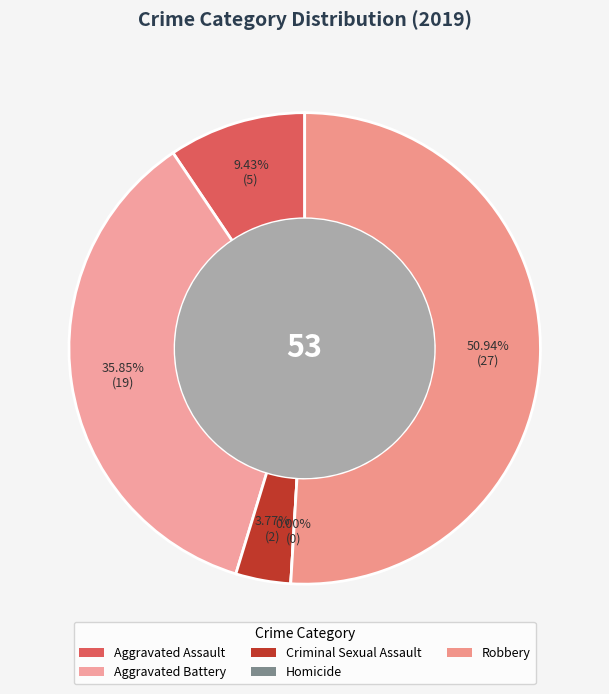

Is Robbery the majority of the pie?

Yes